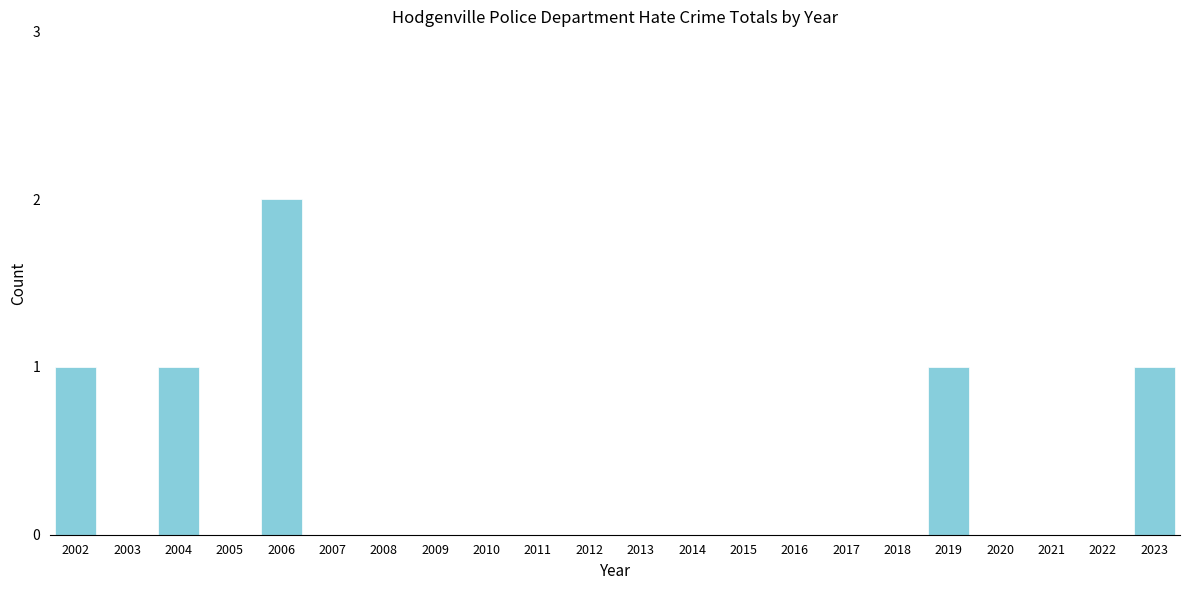

Reading right to left, transcribe all the data shown in this chart.

2023=1	2022=0	2021=0	2020=0	2019=1	2018=0	2017=0	2016=0	2015=0	2014=0	2013=0	2012=0	2011=0	2010=0	2009=0	2008=0	2007=0	2006=2	2005=0	2004=1	2003=0	2002=1